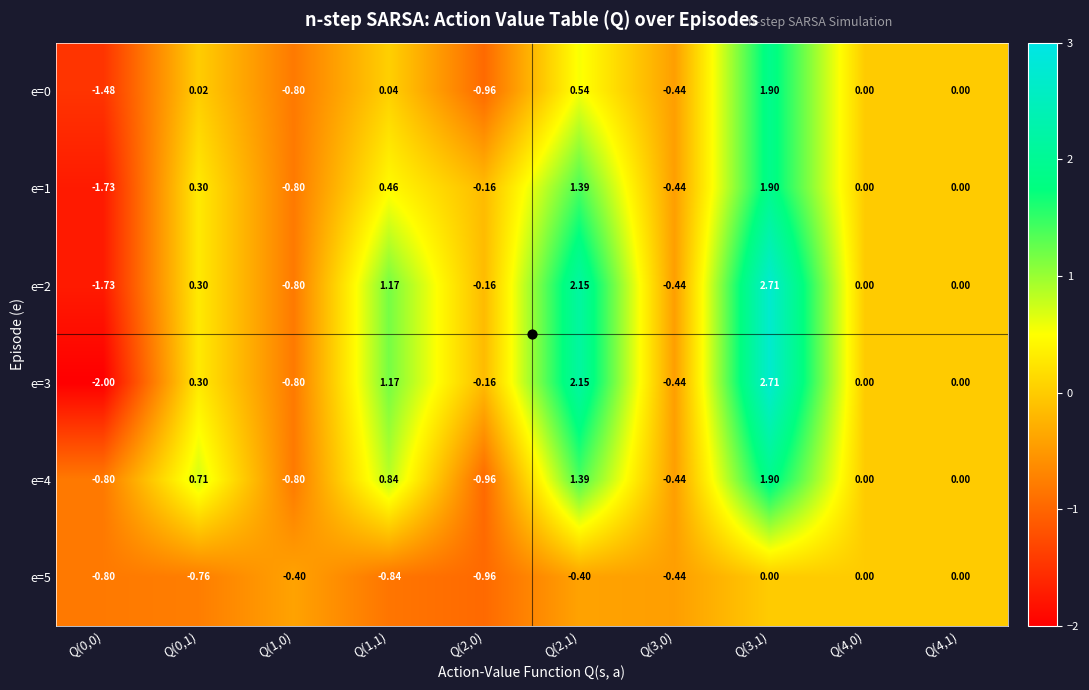

Is the value of e=0 at Q(1,0) greater than the value of e=5 at Q(4,0)?

No